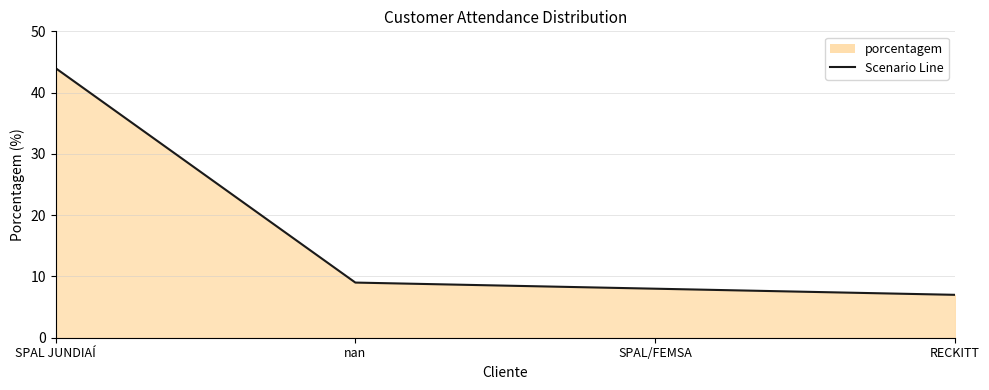

What is the difference between the maximum and minimum values?

37